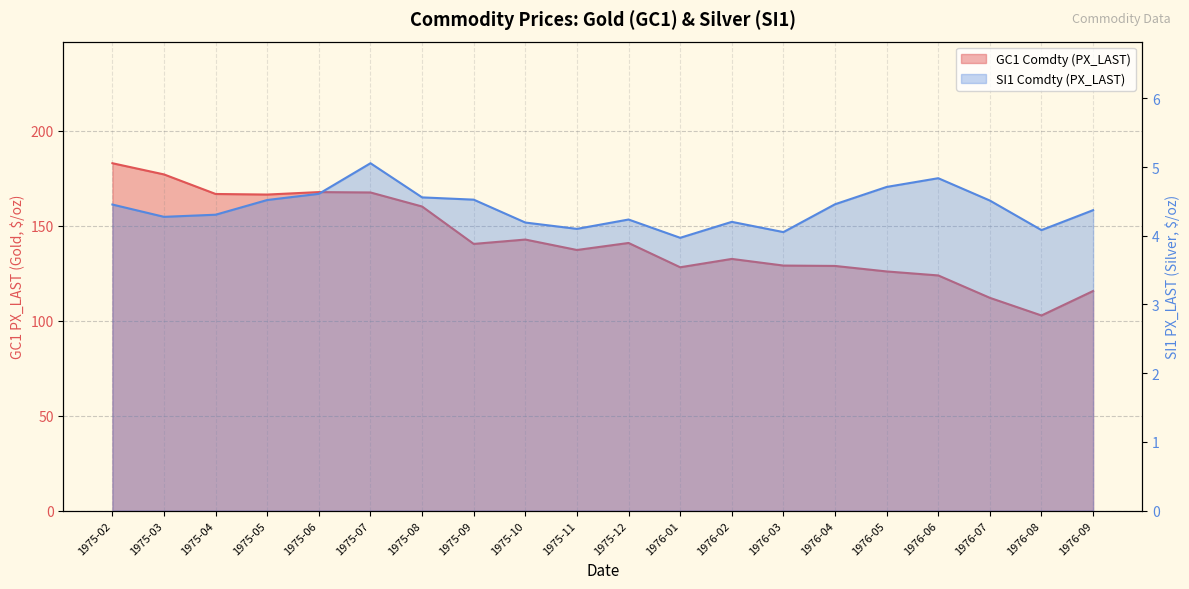

List the labels in order of GC1 Comdty (PX_LAST) value, largest first.

1975-02, 1975-03, 1975-06, 1975-07, 1975-04, 1975-05, 1975-08, 1975-10, 1975-12, 1975-09, 1975-11, 1976-02, 1976-03, 1976-04, 1976-01, 1976-05, 1976-06, 1976-09, 1976-07, 1976-08